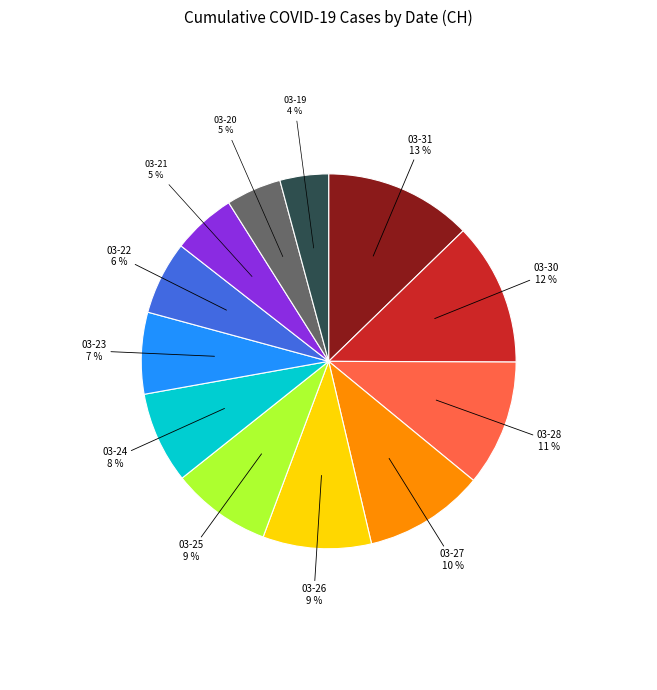

Is there a majority slice in this chart?

No